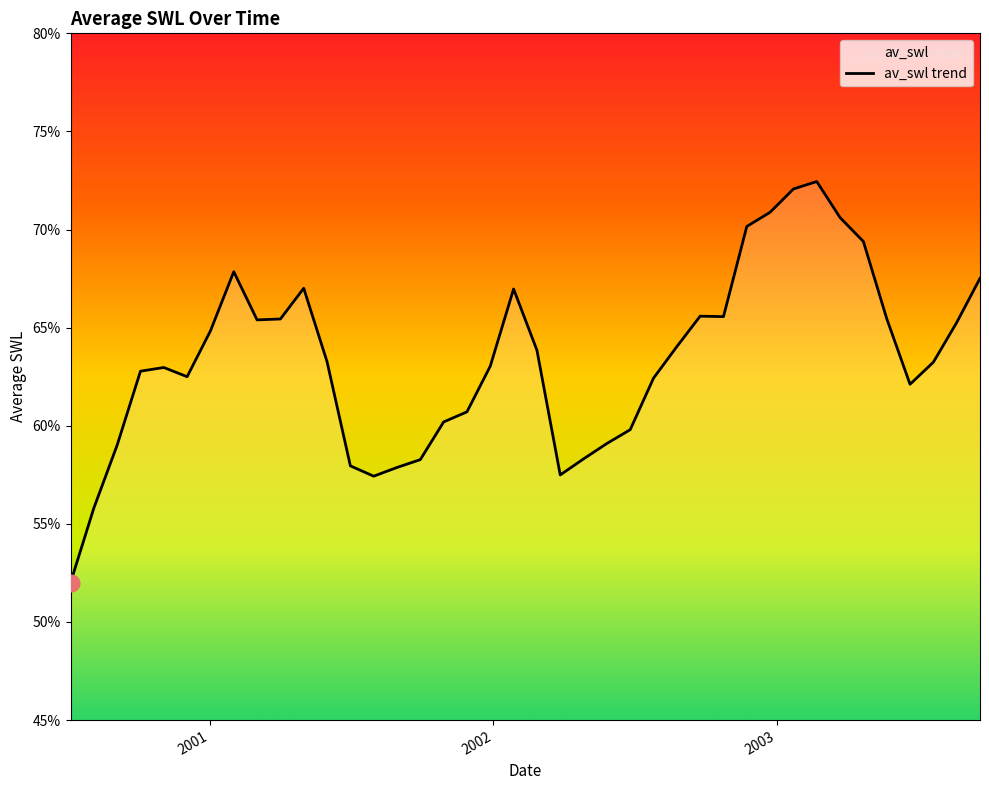

Rank the categories by value from lowest to highest.

2000-07-06, 2000-08-05, 2001-07-31, 2002-03-28, 2001-08-30, 2001-07-01, 2001-09-29, 2002-04-27, 2000-09-04, 2002-05-27, 2002-06-26, 2001-10-29, 2001-11-28, 2003-06-21, 2002-07-26, 2000-12-03, 2000-10-04, 2000-11-03, 2001-12-28, 2003-07-21, 2001-06-01, 2002-02-26, 2002-08-25, 2001-01-02, 2003-08-20, 2001-03-03, 2001-04-02, 2003-05-22, 2002-10-24, 2002-09-24, 2002-01-27, 2001-05-02, 2003-09-19, 2001-02-01, 2003-04-22, 2002-11-23, 2003-03-23, 2002-12-23, 2003-01-22, 2003-02-21